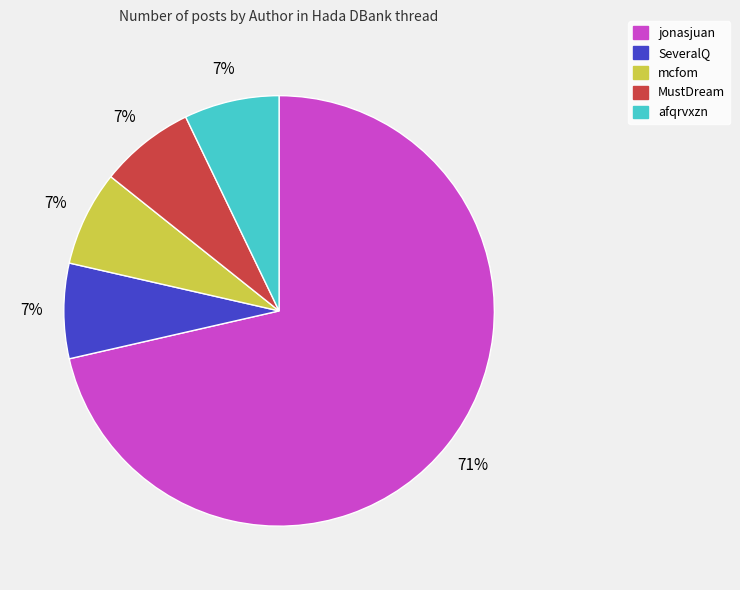

To the nearest percent, what is the combined percentage of afqrvxzn and SeveralQ?

14%